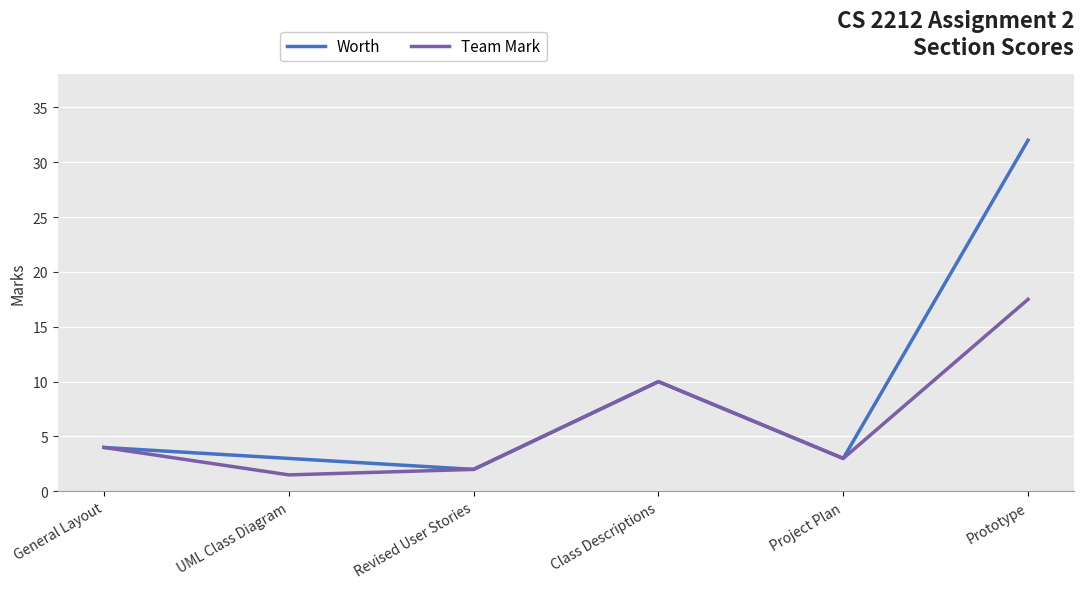

How many interior local valleys does the Team Mark series have?

2